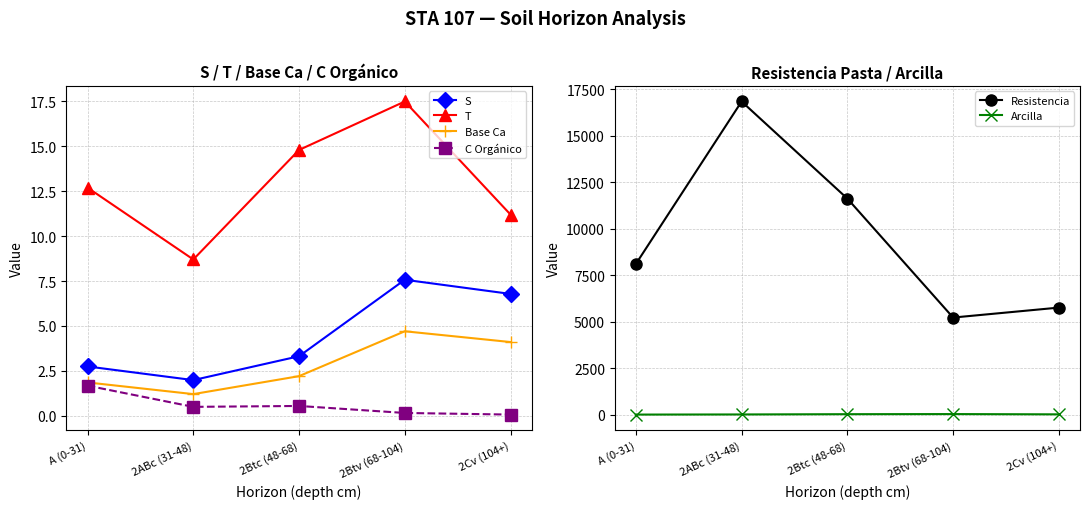

How many data points in S are less than 3?

2